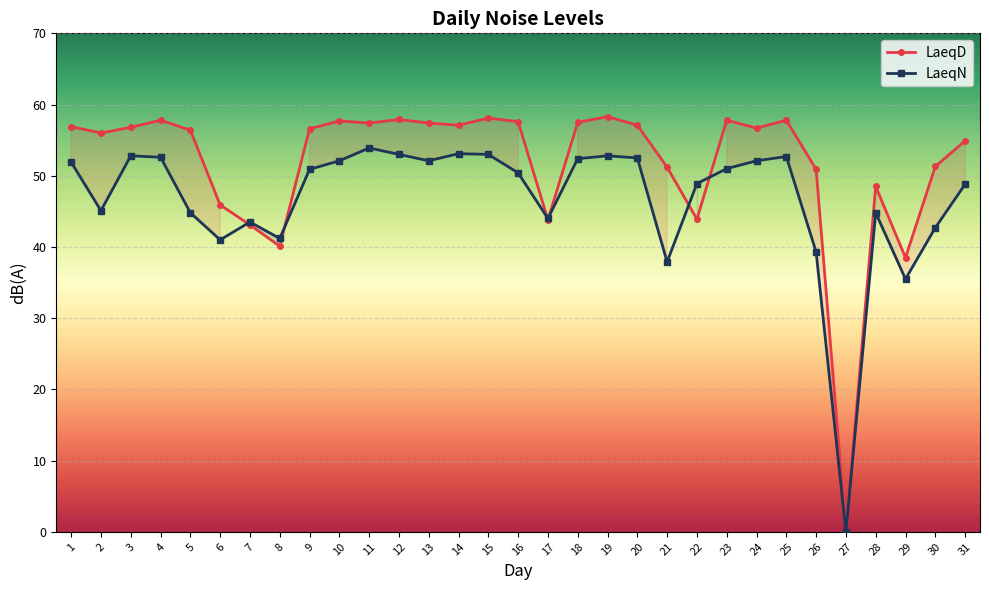

List the series in order of their overall mean, highest first.

LaeqD, LaeqN